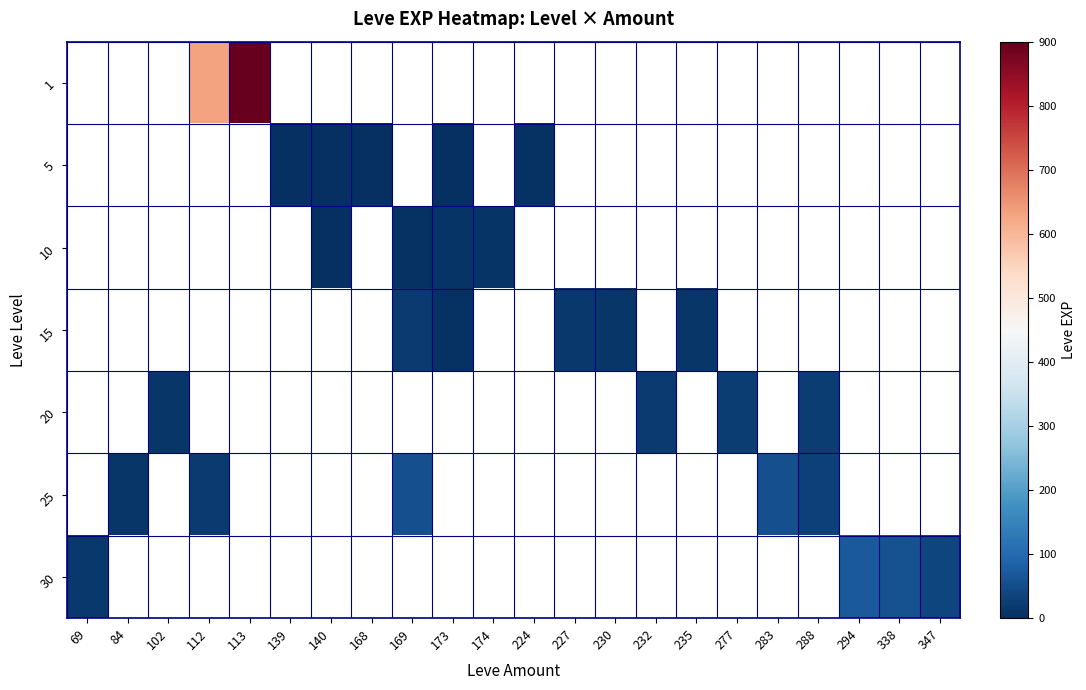

Is the value of 30 at 224 greater than the value of 5 at 174?

No